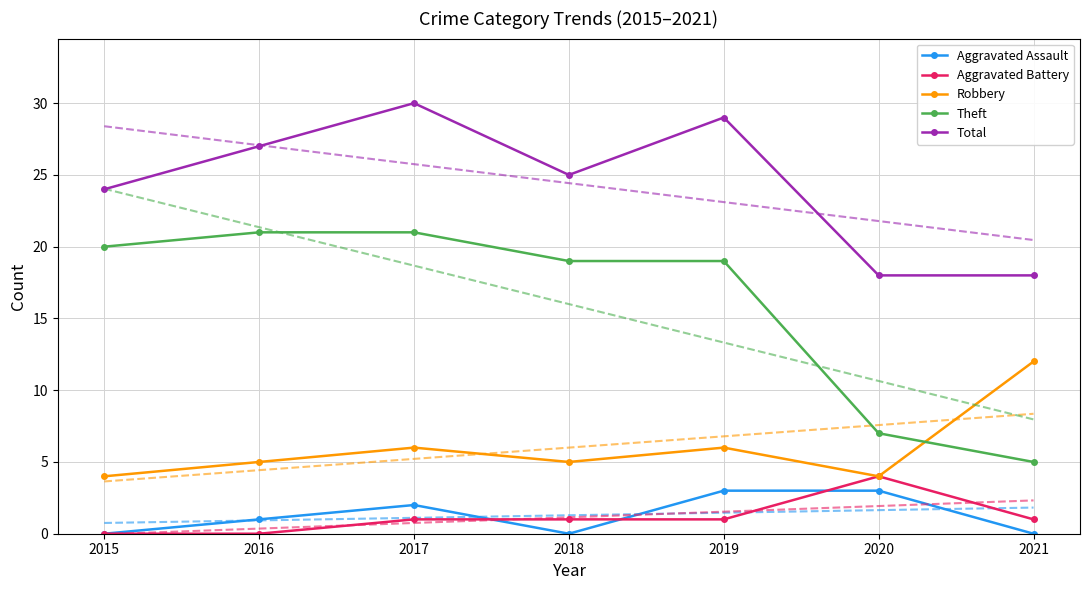

What is the difference between the second highest and minimum values in the Robbery series?

2